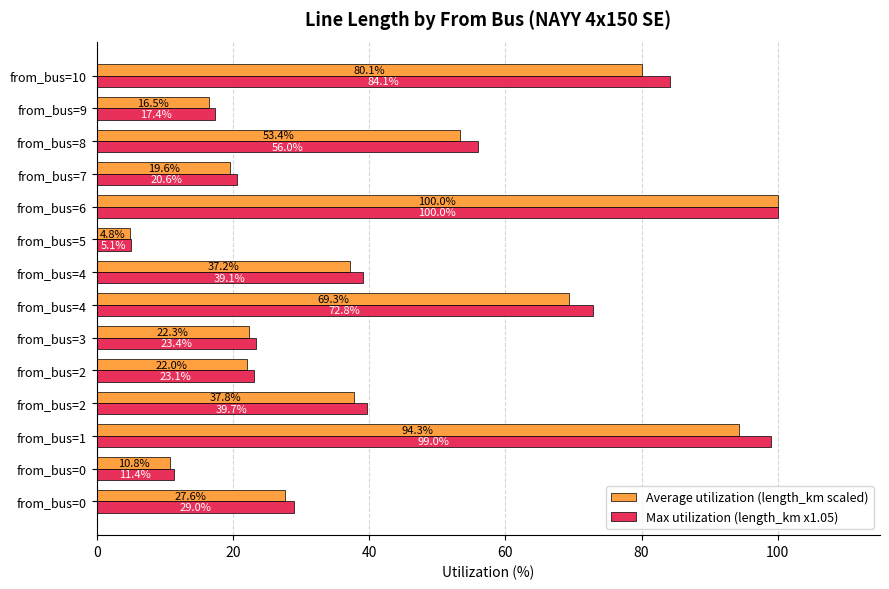

How many data points does each series have?

14